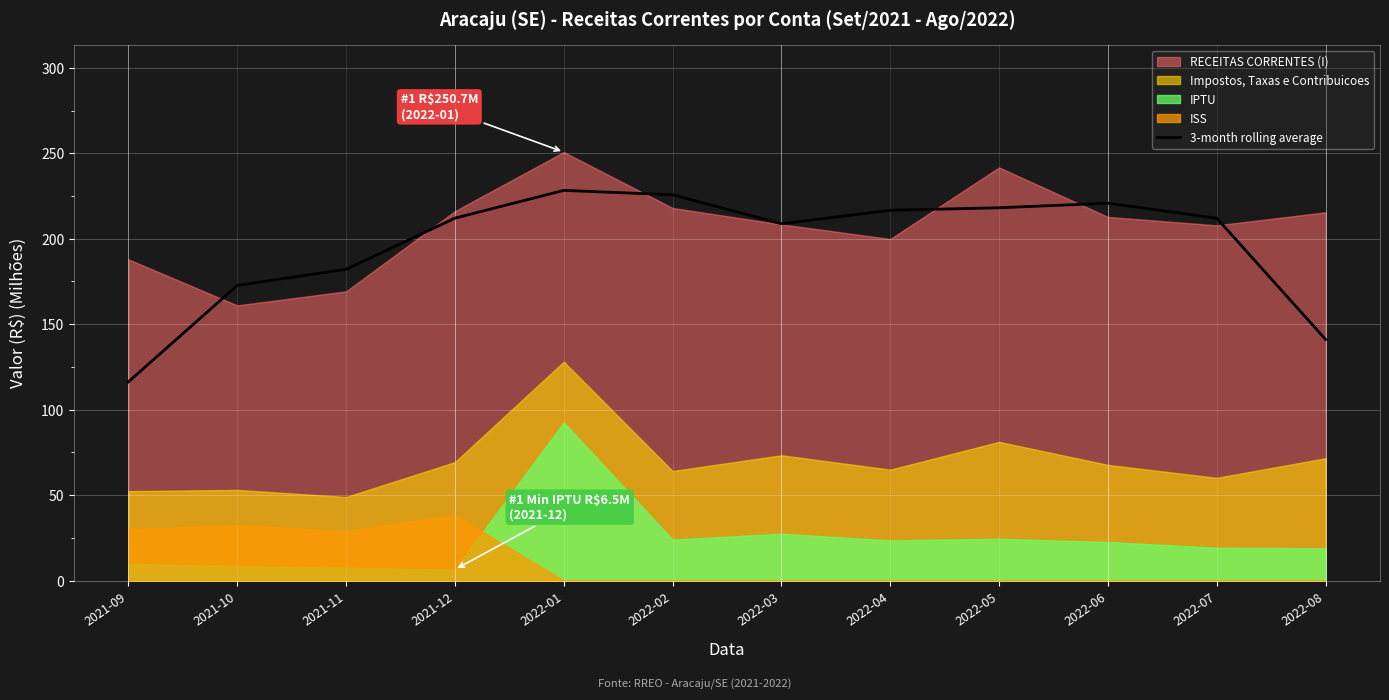

What is the label of the 2nd point from the left?

2021-10